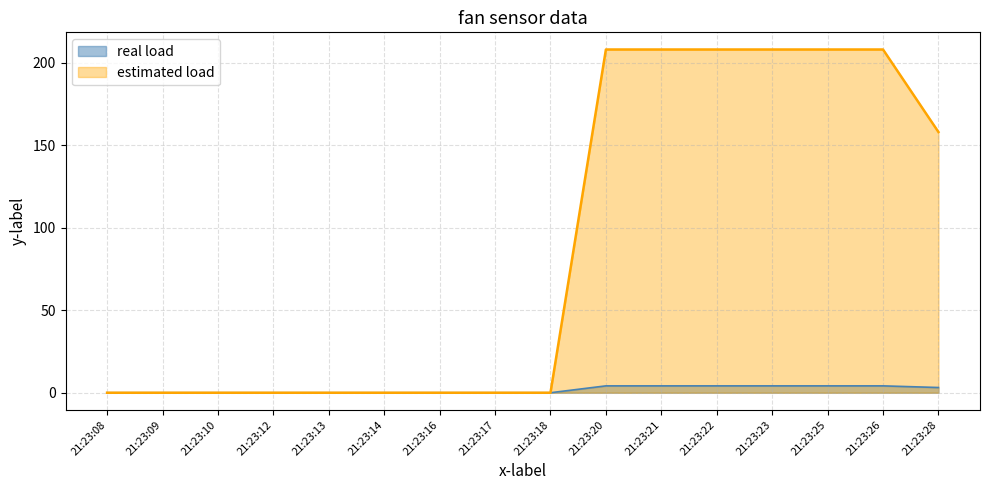

Reading left to right, extract all data points from this chart.

real load: 0.0	0.0	0.0	0.0	0.0	0.0	0.0	0.0	0.0	4.2	4.2	4.2	4.2	4.2	4.2	3.2
estimated load: 0.0	0.0	0.0	0.0	0.0	0.0	0.0	0.0	0.0	208.0	208.0	208.0	208.0	208.0	208.0	158.0